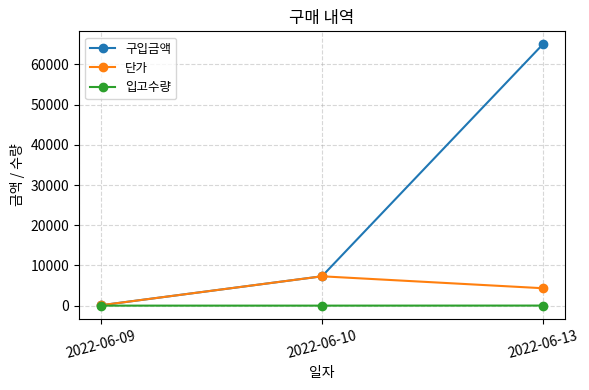

The 단가 series shows 2015 at 2022-06-13. True or false?

False